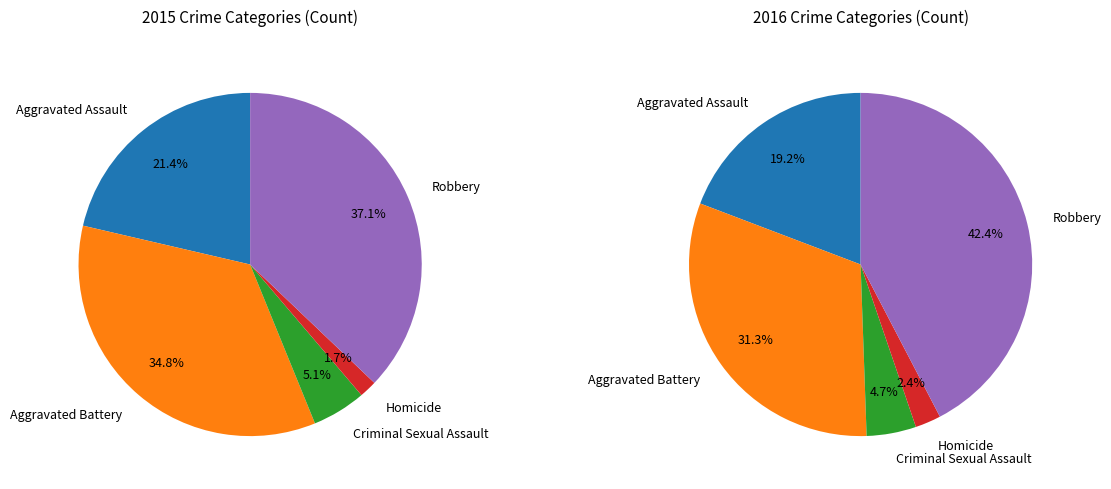

To the nearest percent, what is the average slice percentage?

20%